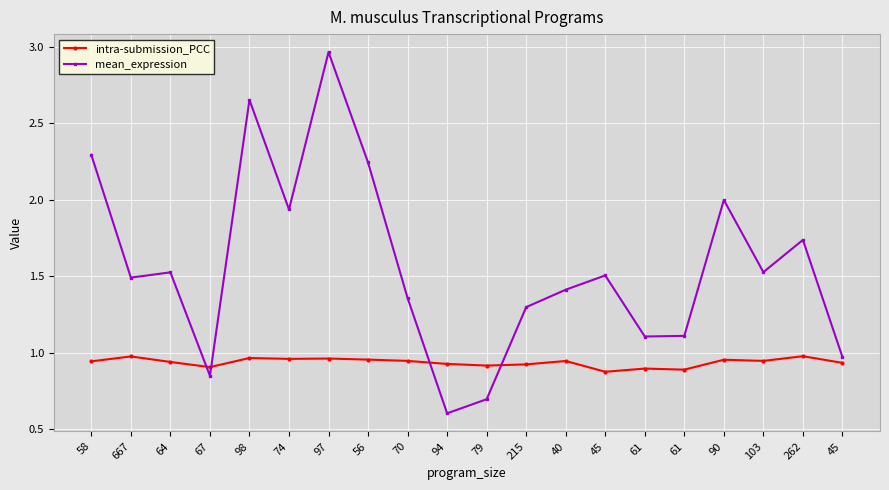

Which series has the largest total across all categories?

mean_expression